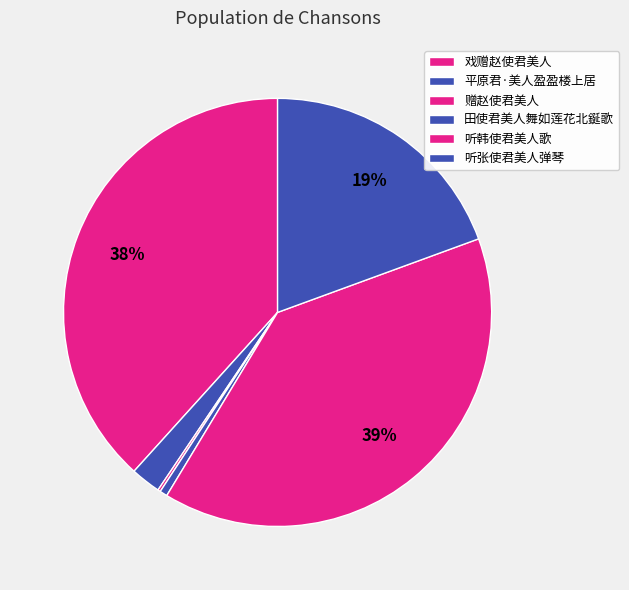

Does any single category account for the majority?

No